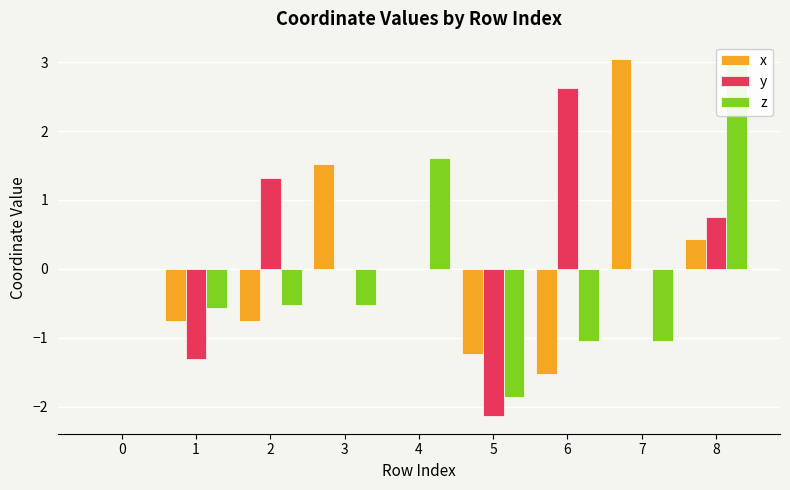

What is the sum of the x values at 7 and 8?

3.5